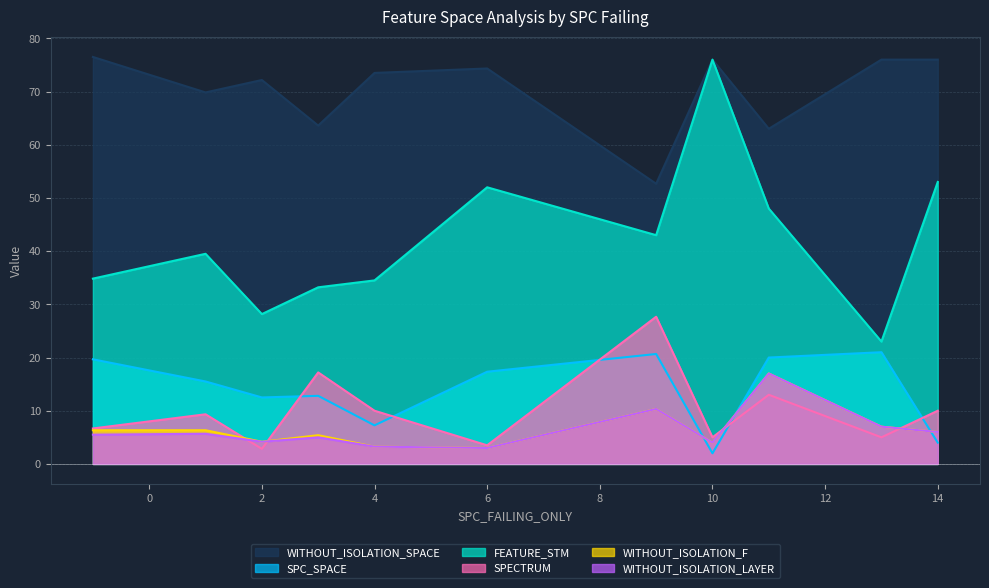

How many lines are shown in the chart?

6